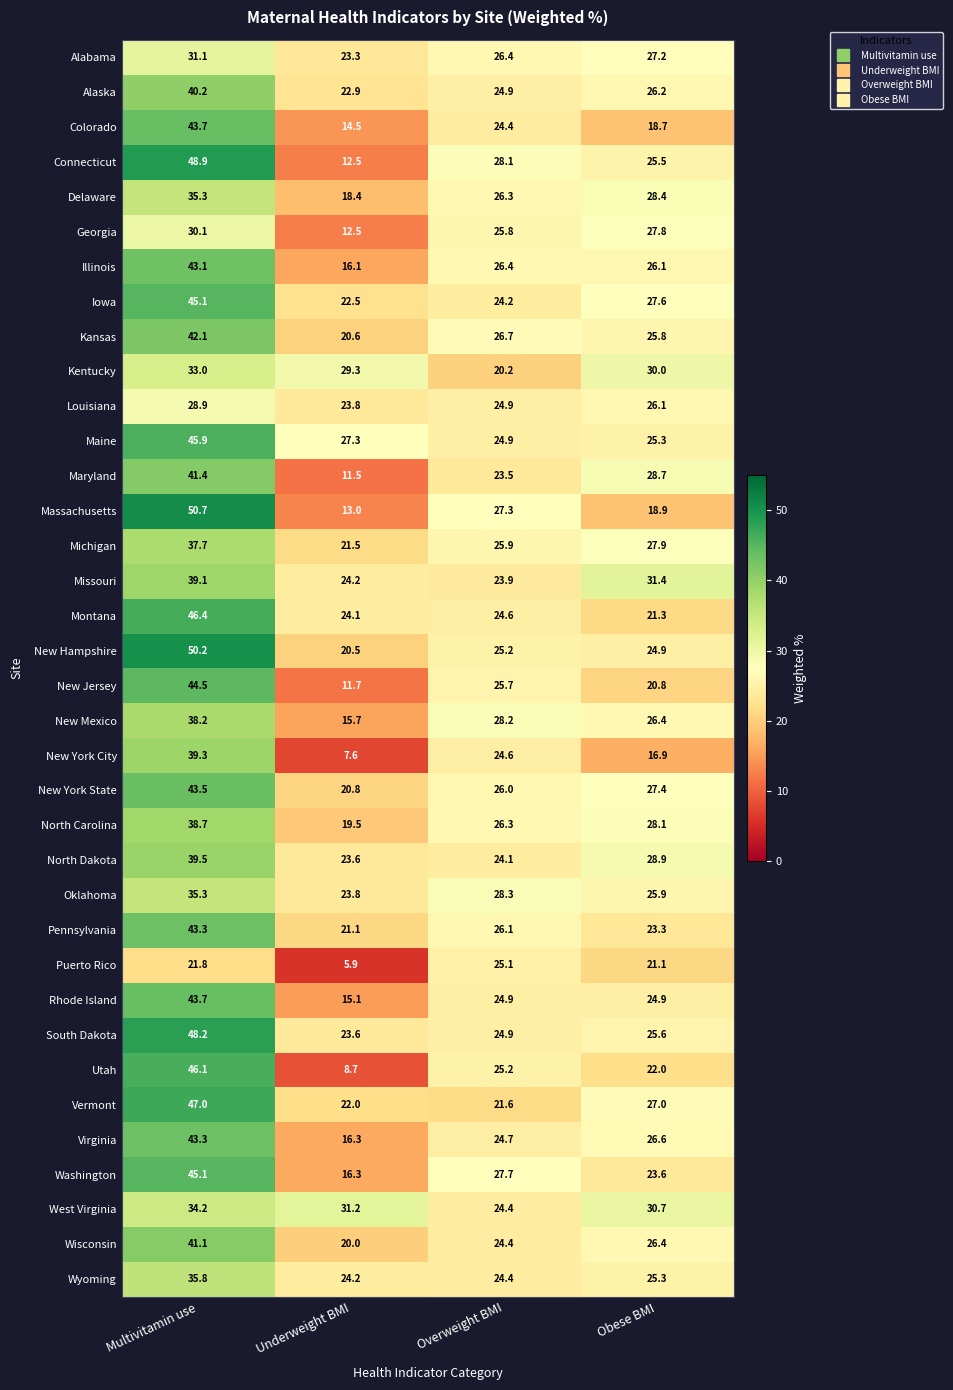

List the labels in order of Washington value, smallest first.

Underweight BMI, Obese BMI, Overweight BMI, Multivitamin use